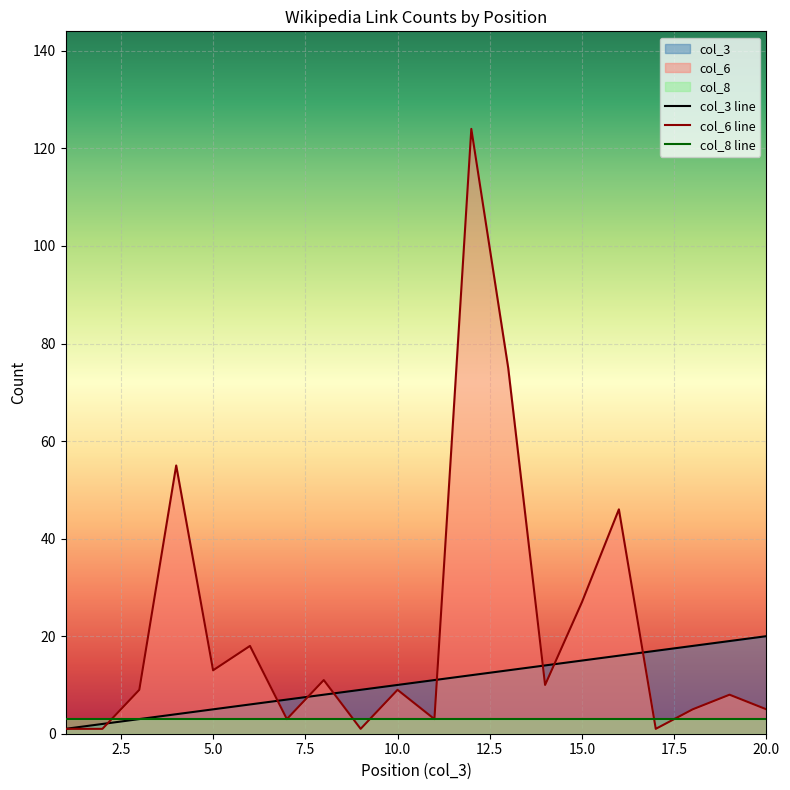

List the series in order of their peak value, lowest first.

col_8 line, col_3 line, col_6 line